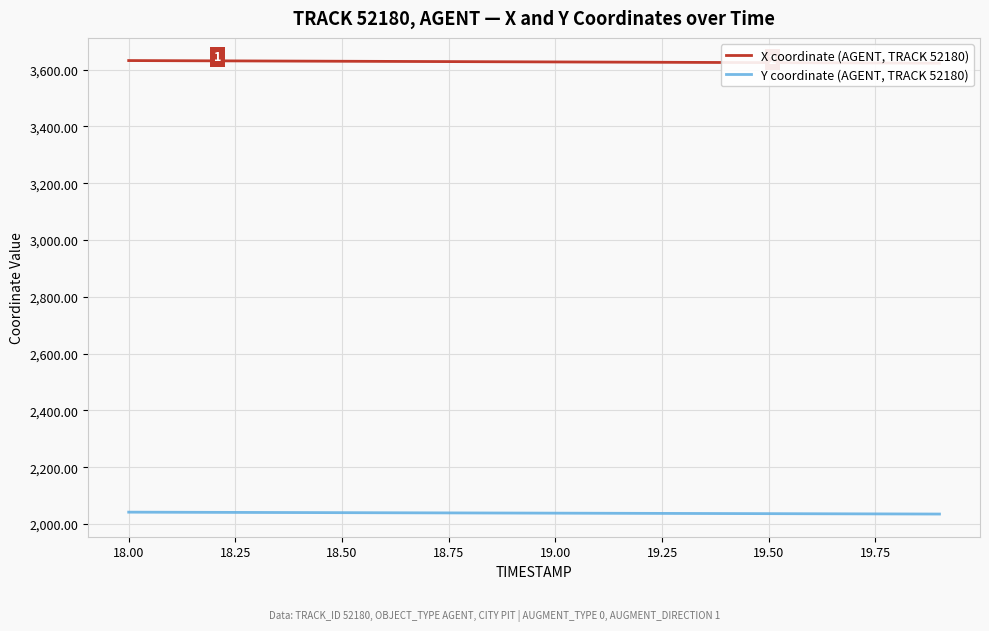

Reading left to right, list all the values displayed in this chart.

X coordinate (AGENT, TRACK 52180): 3632.2	3631.7	3631.2	3630.7	3630.2	3629.7	3629.2	3628.8	3628.3	3627.8	3627.3	3626.8	3626.3	3625.8	3625.4	3624.9	3624.4	3623.9	3623.4	3622.9
Y coordinate (AGENT, TRACK 52180): 2041.7	2041.3	2041.0	2040.7	2040.3	2039.9	2039.6	2039.2	2038.9	2038.5	2038.2	2037.8	2037.5	2037.1	2036.8	2036.4	2036.1	2035.7	2035.4	2035.0